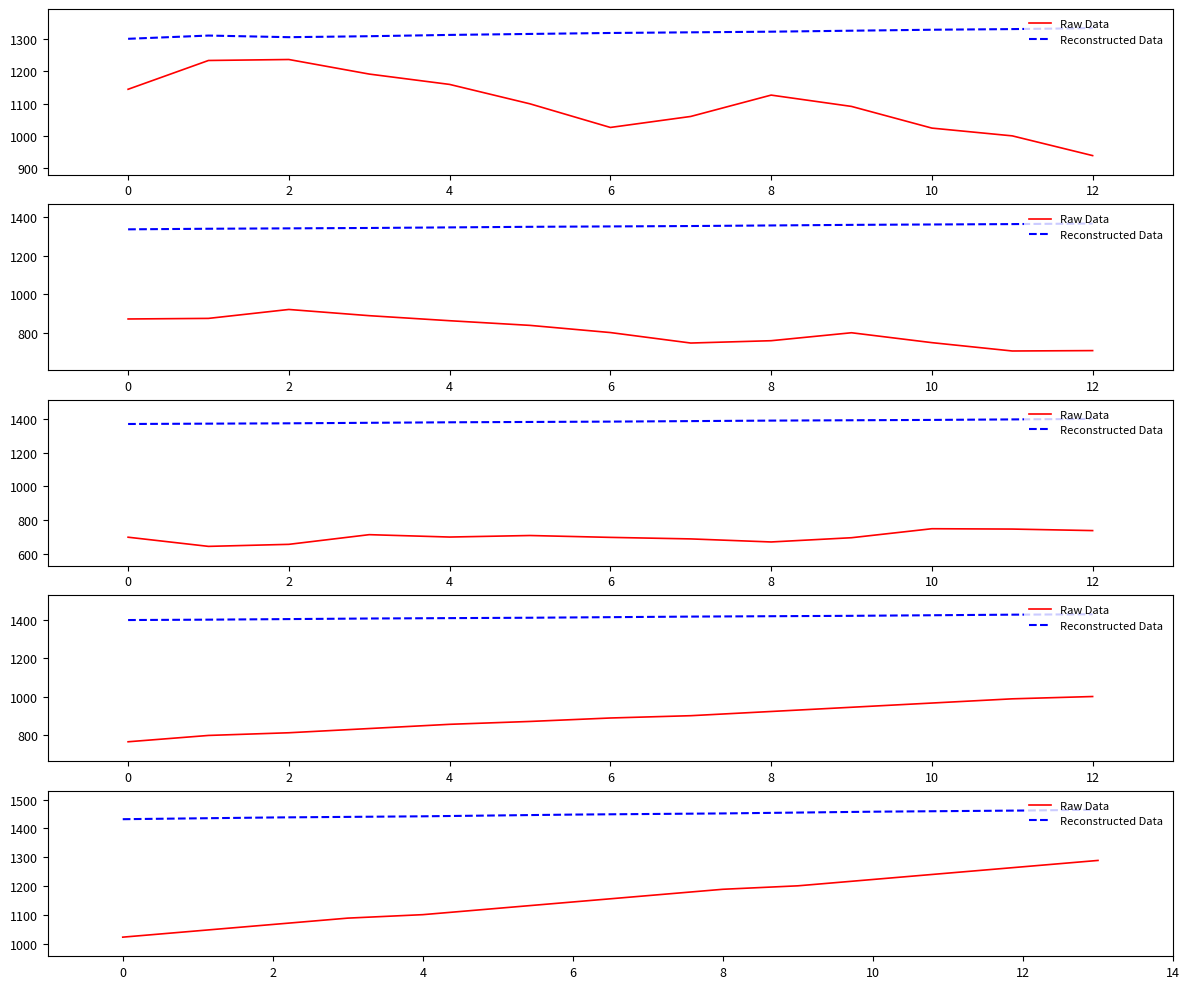

True or false: Raw Data and Reconstructed Data intersect in this chart.

False